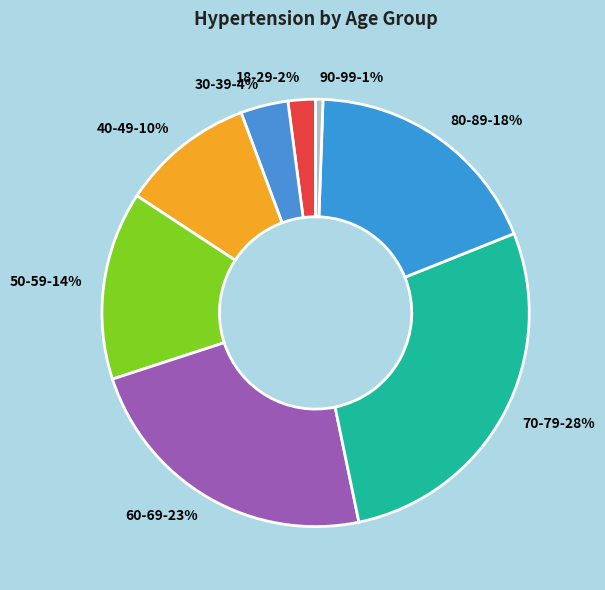

What is the ratio of the value at 90-99 to the value at 40-49?

0.1